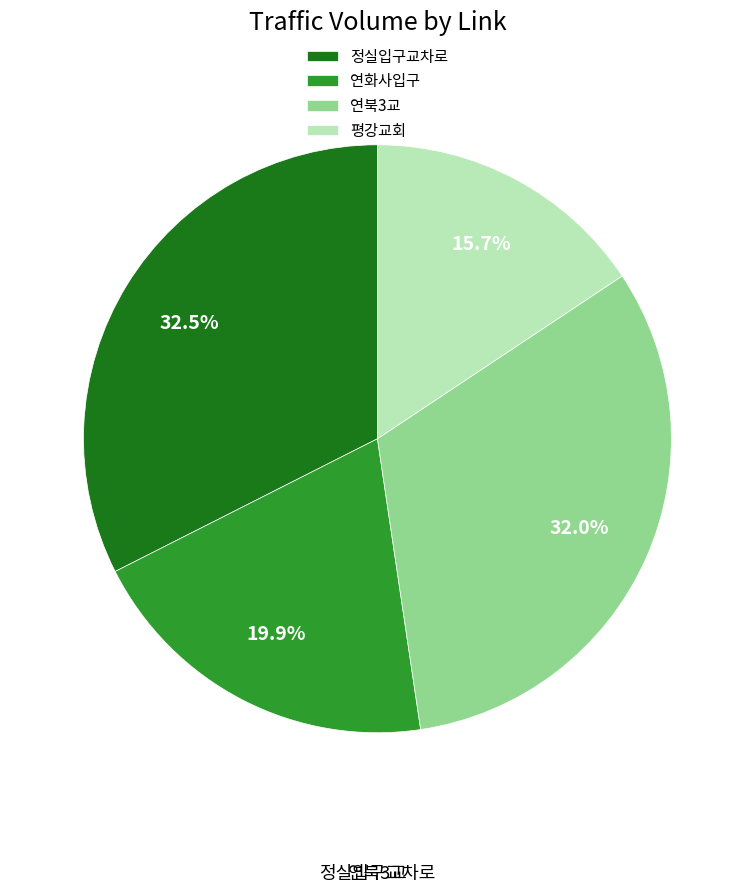

What is the change in value from 정실입구교차로 to 평강교회?

-6606